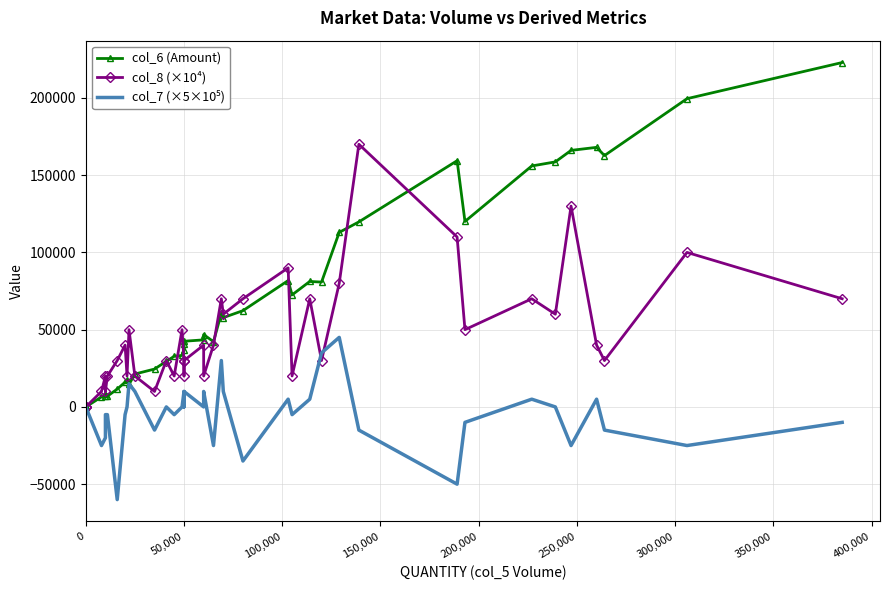

True or false: col_8 (×10⁴) and col_6 (Amount) intersect in this chart.

True